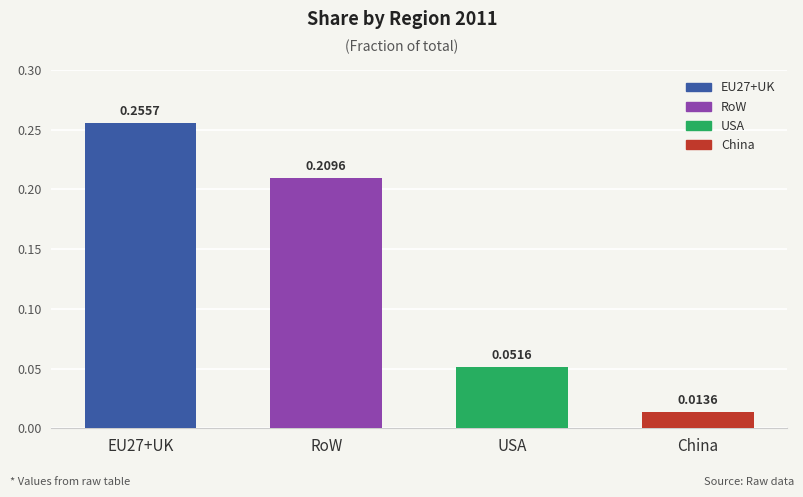

What is the difference between the maximum and minimum values?

0.2